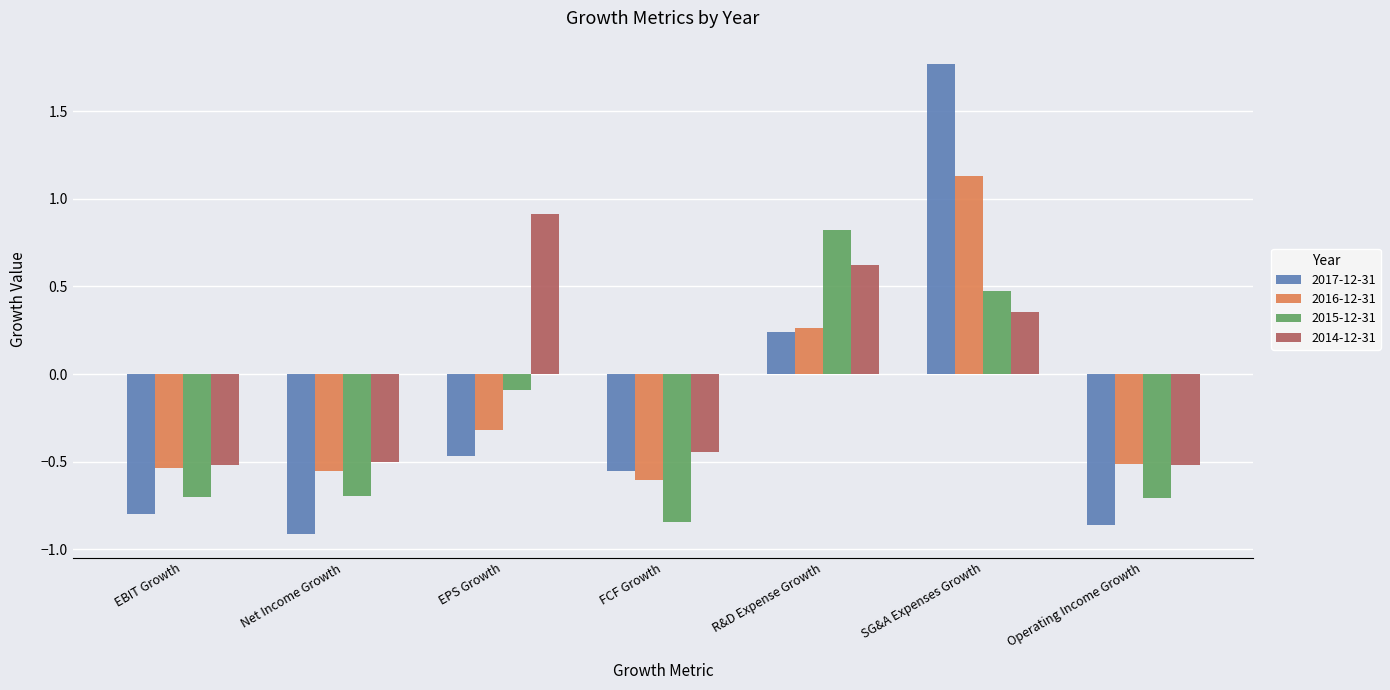

Where does the 2014-12-31 series first go above 0?

EPS Growth